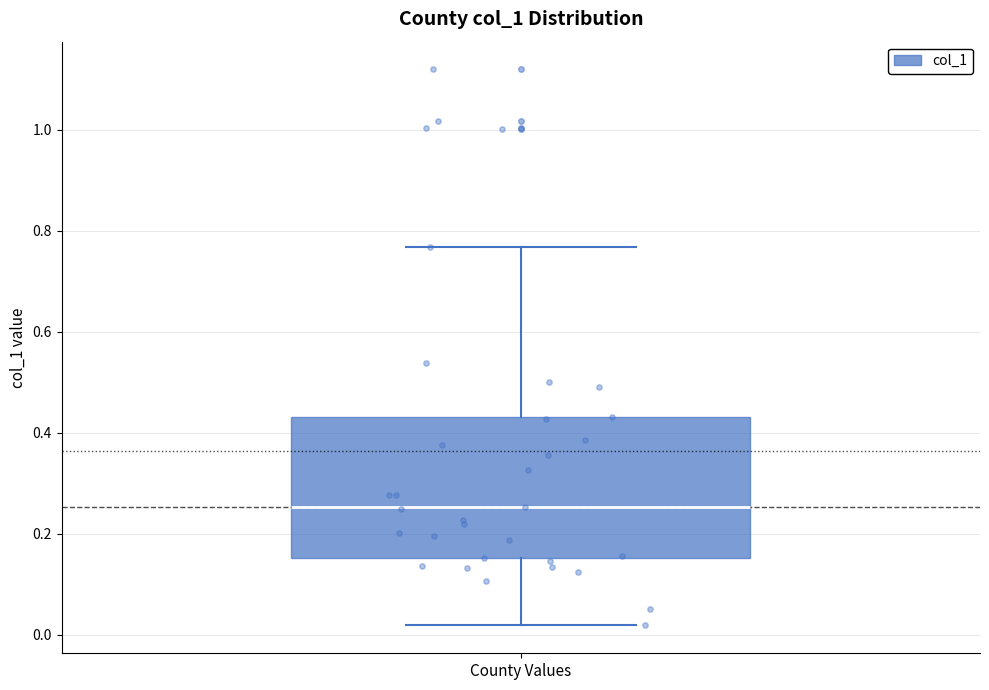

Where does the lower whisker of the box for County Values end on the y-axis? The values are not printed on the chart, so give them approximately, as read against the axis.

0.02